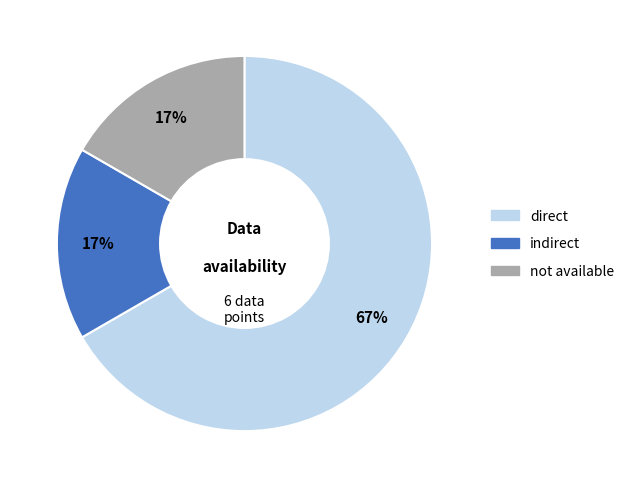

To the nearest percent, what is the average slice percentage?

33%